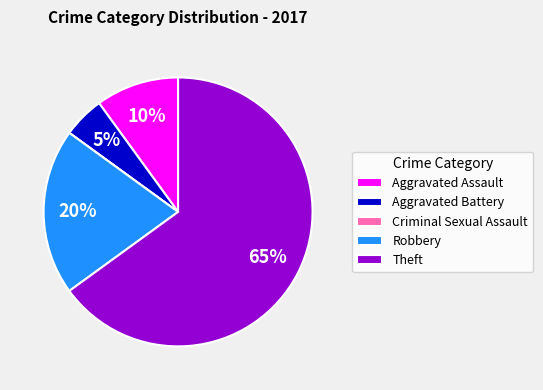

Between Aggravated Battery and Theft, which is larger?

Theft